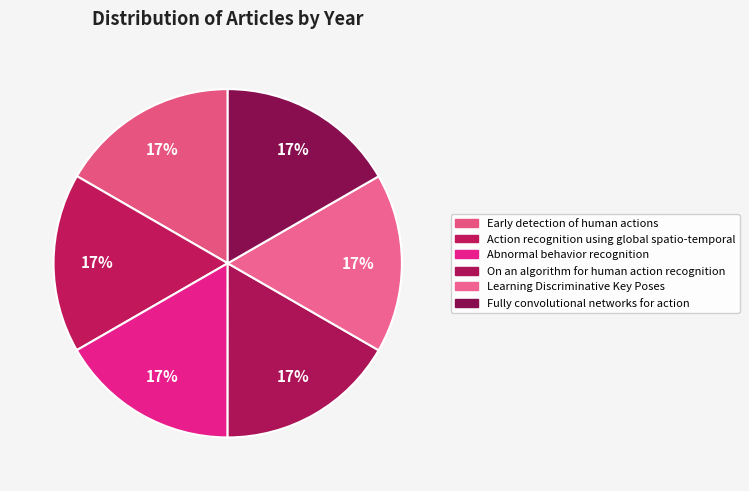

Which has a higher value, Action recognition using global spatio-temporal or Early detection of human actions?

Early detection of human actions